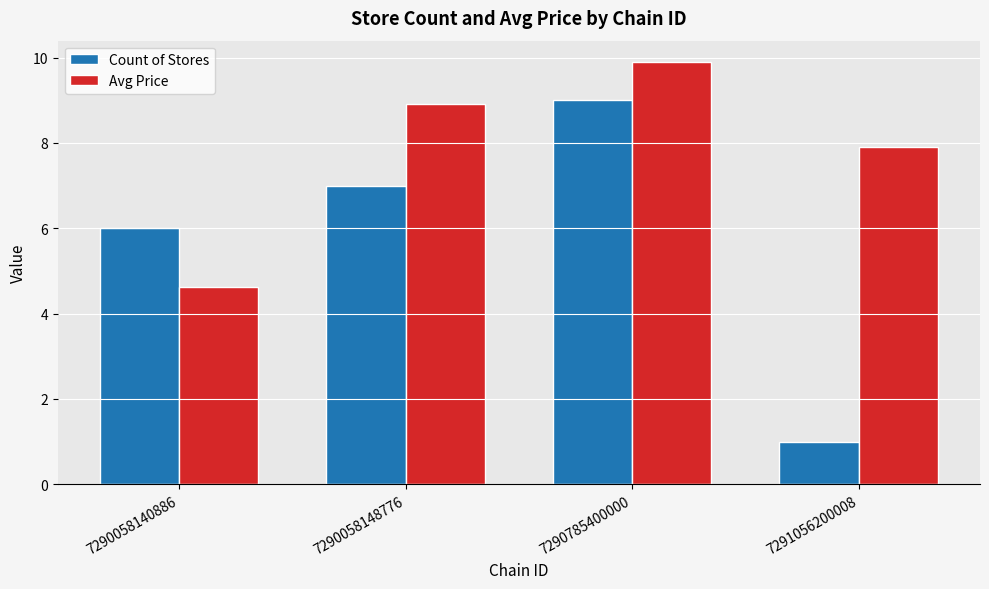

What are all the series names shown in the legend?

Count of Stores, Avg Price